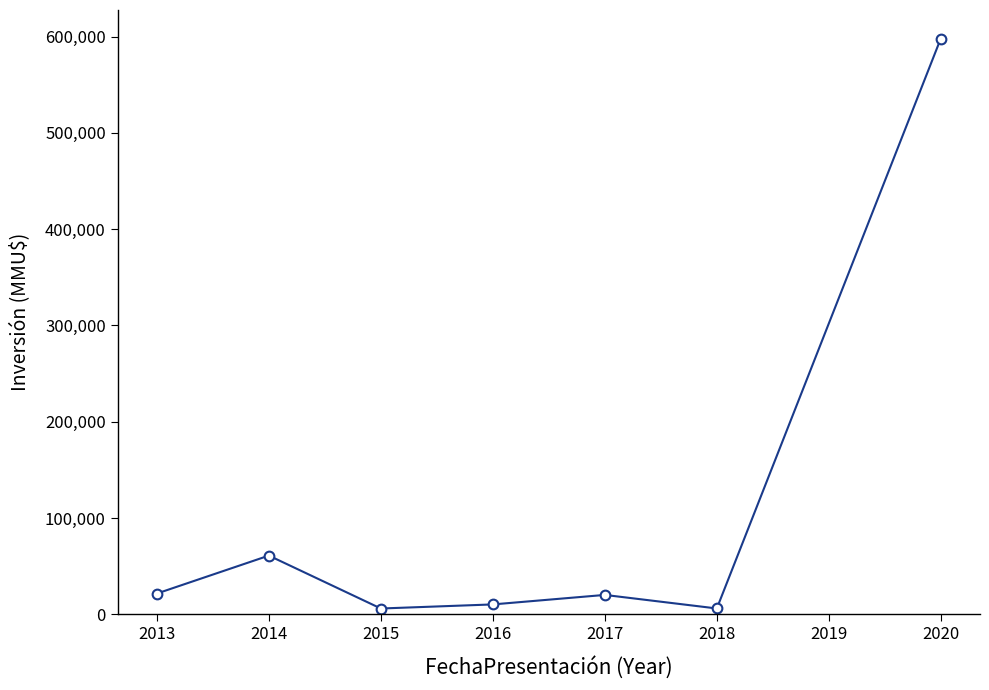

Where is the first local maximum?

2014